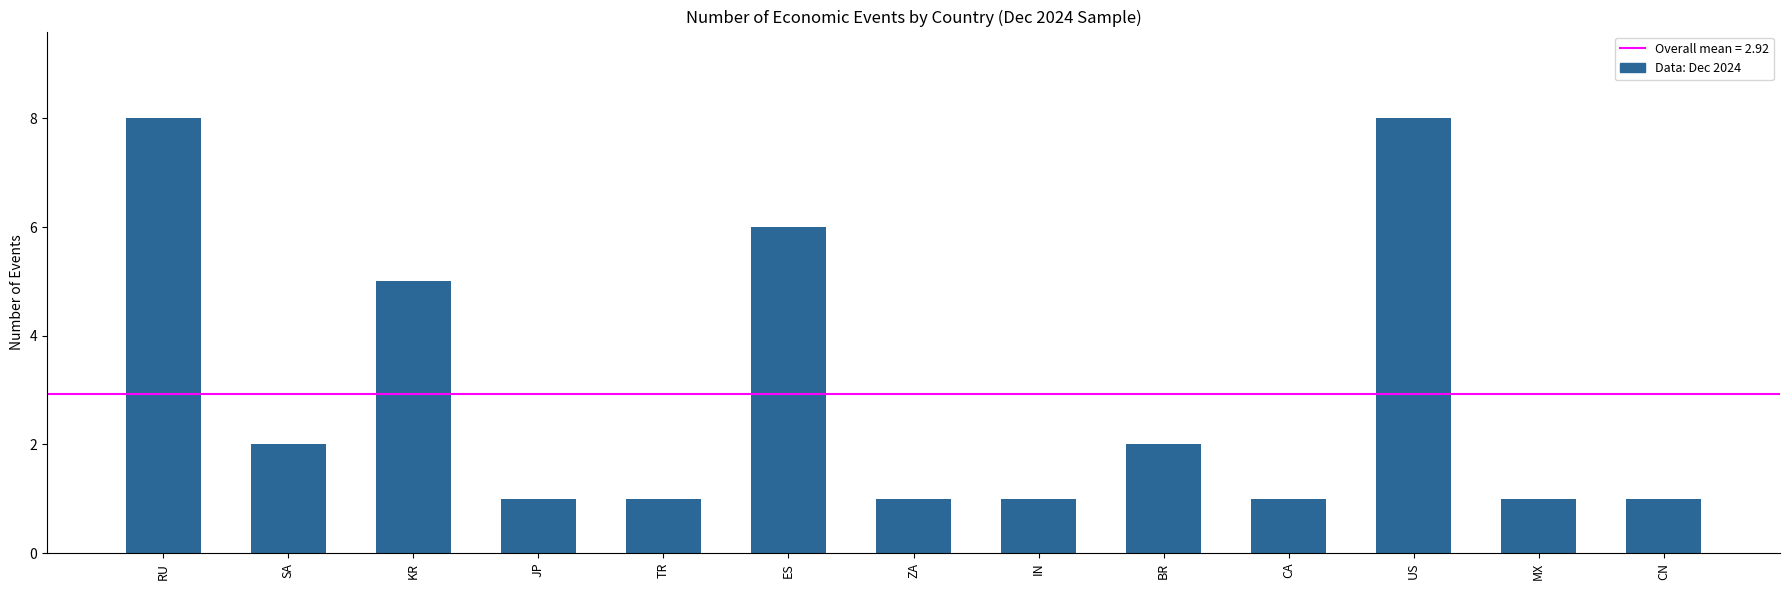

What is the greatest value displayed?

8